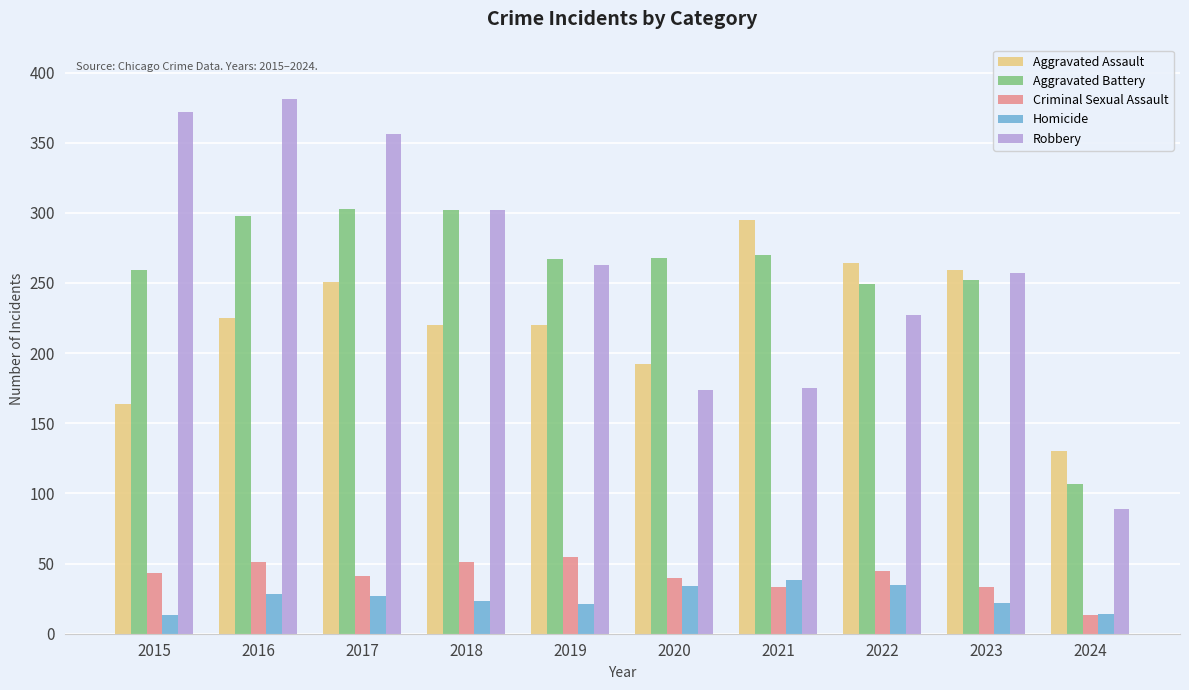

True or false: Aggravated Battery has a value of 270 at 2021.

True